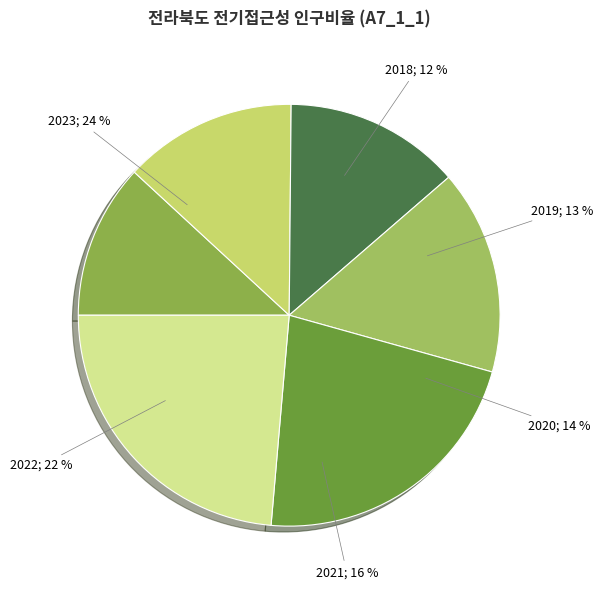

Combined, do 2023 and 2018 account for over 50%?

No